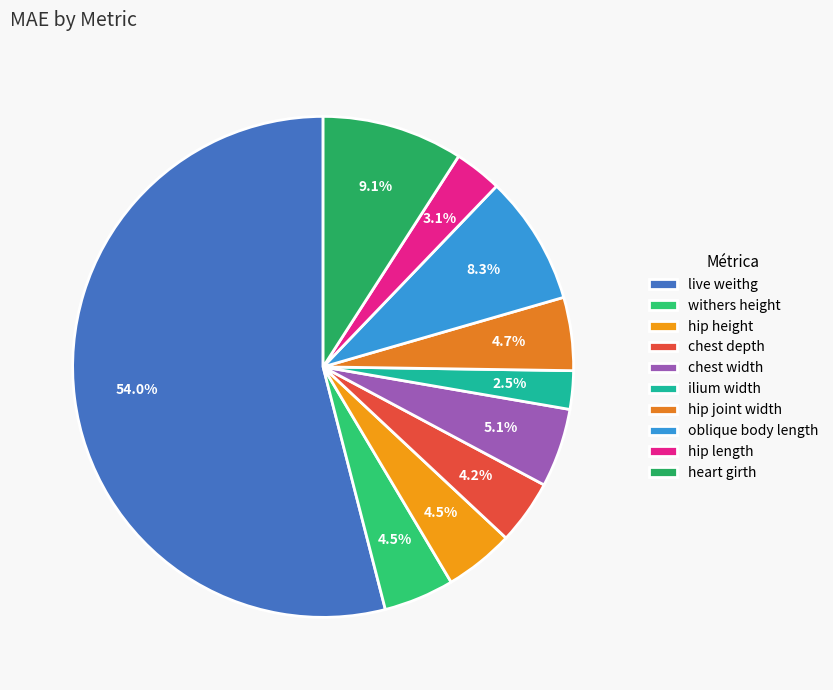

True or false: chest width accounts for 1% of the total.

False